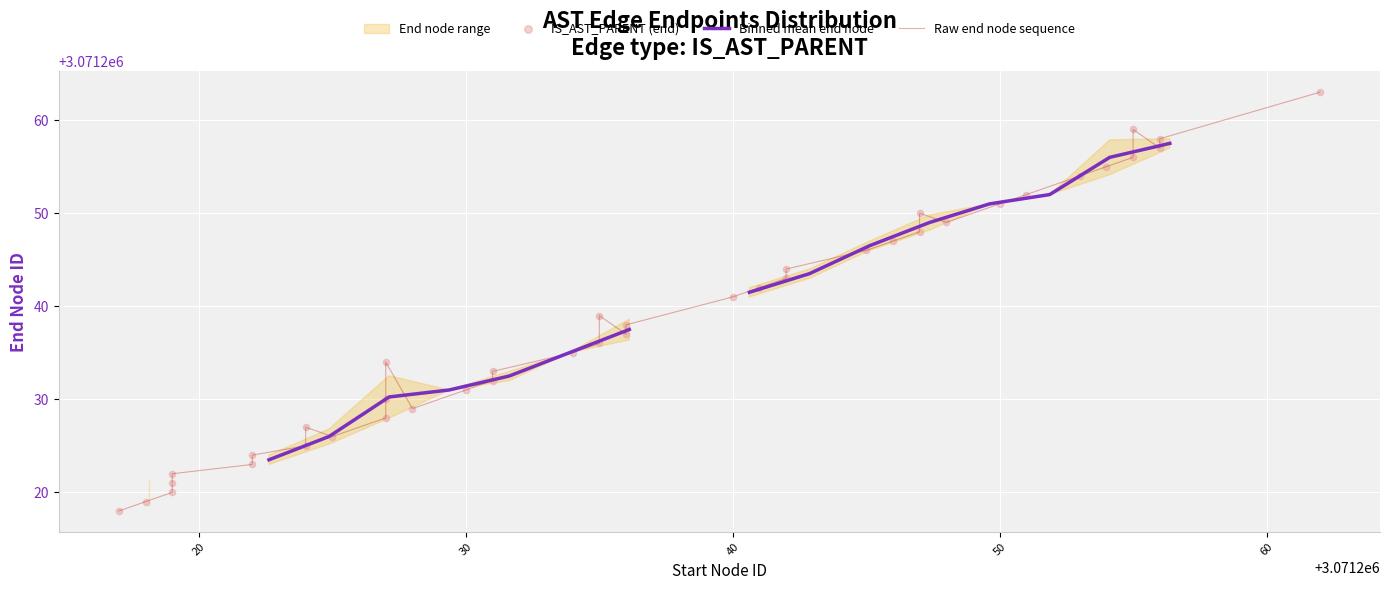

Between 3071253 and 3071251, which is larger?

3071253